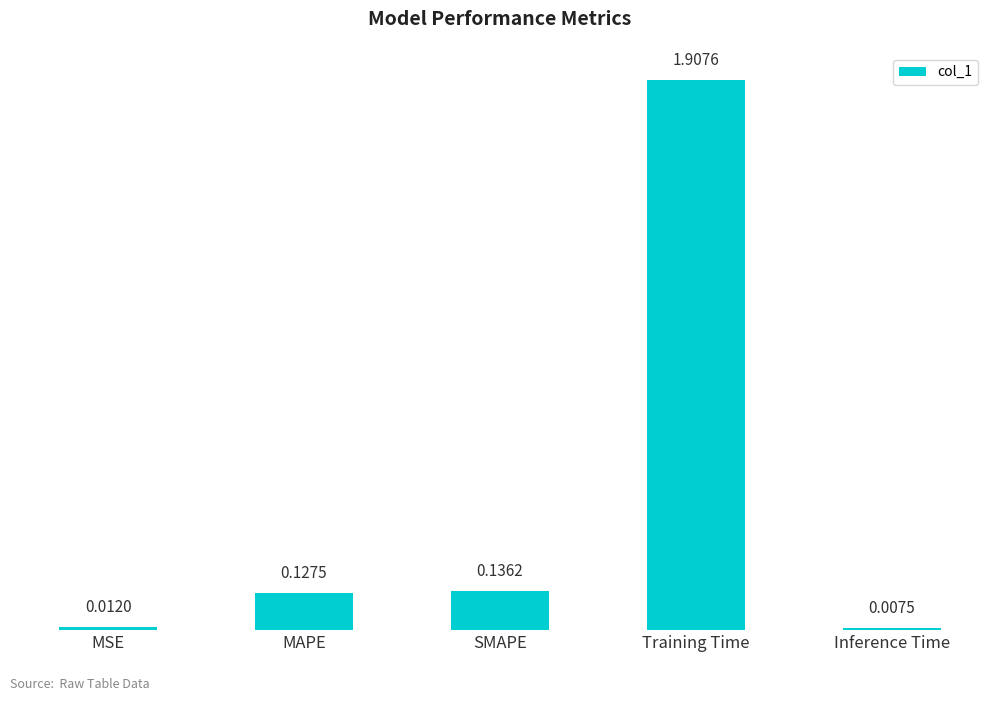

What is the sum of all values?

2.2